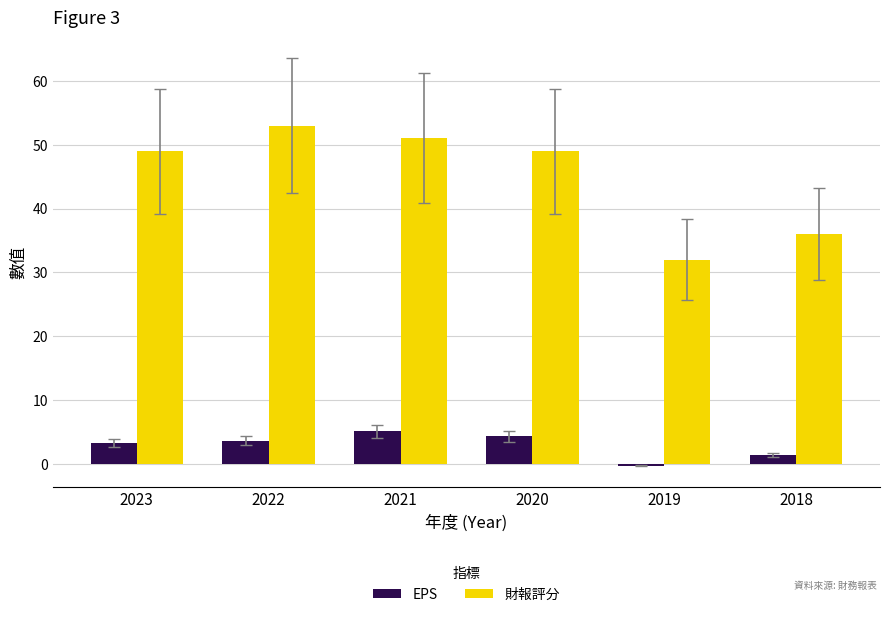

What is the minimum value shown in the chart?

-0.3